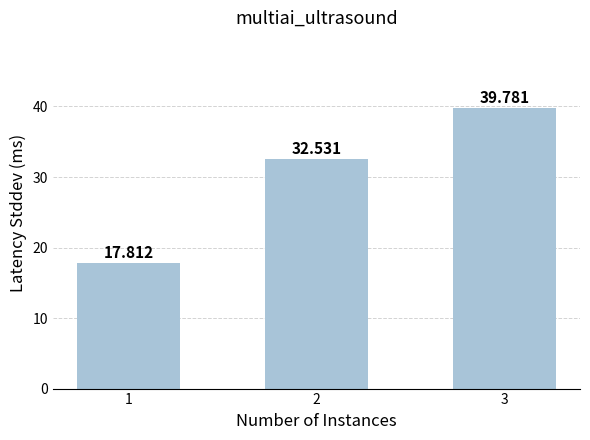

What is the sum of all values?

90.1